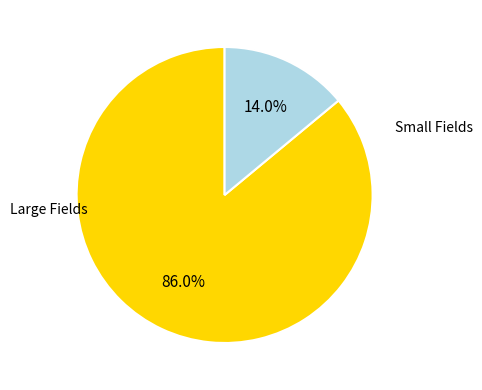

How many slices are in this pie chart?

2